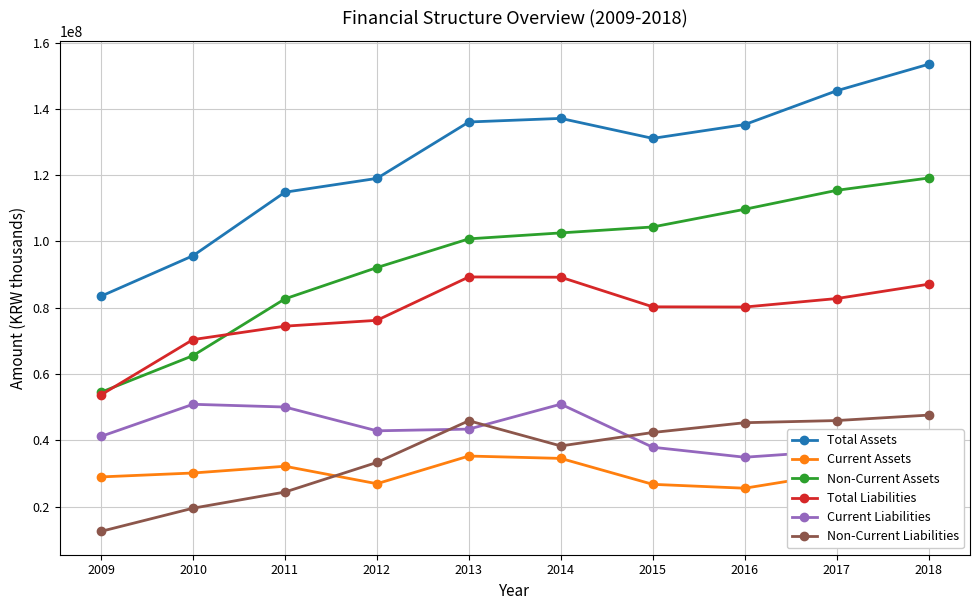

At which label does Current Liabilities reach its minimum?

2016